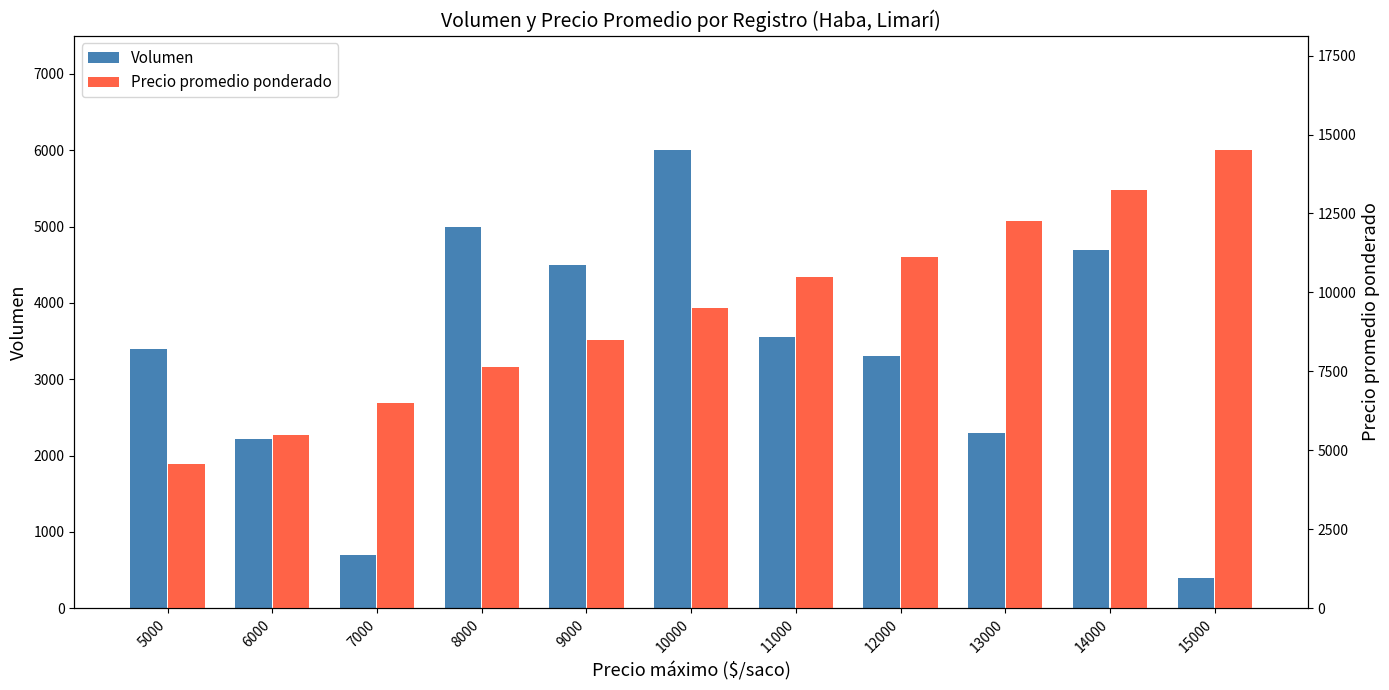

The value of Precio promedio ponderado at 9000 is 12158.2. True or false?

False